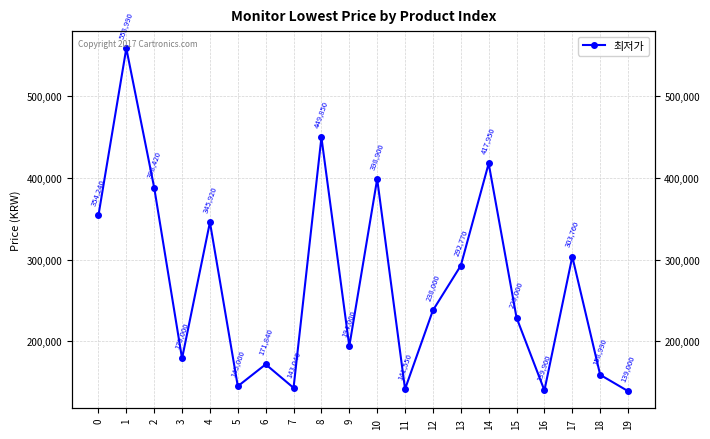

How many values exceed 238000?

9